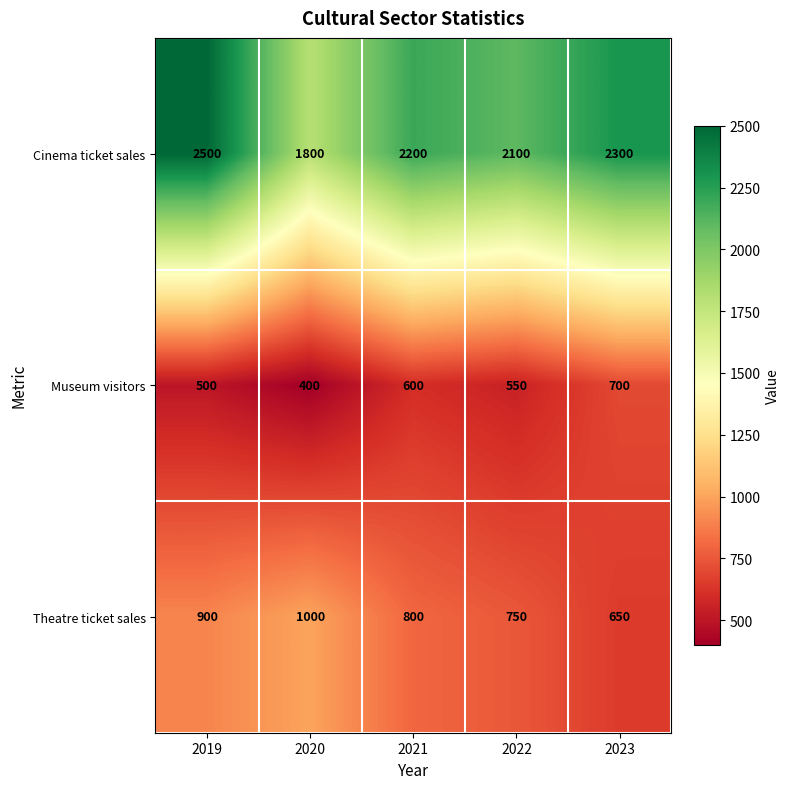

Count the Theatre ticket sales values in the range 750 to 900.

3